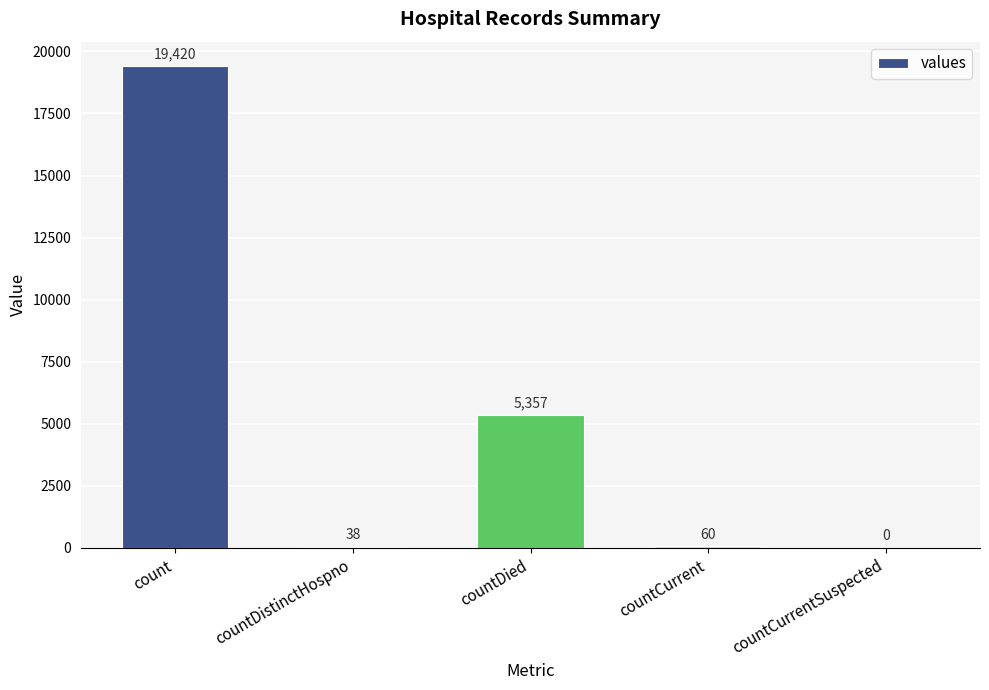

Between countCurrentSuspected and countDied, which is larger?

countDied